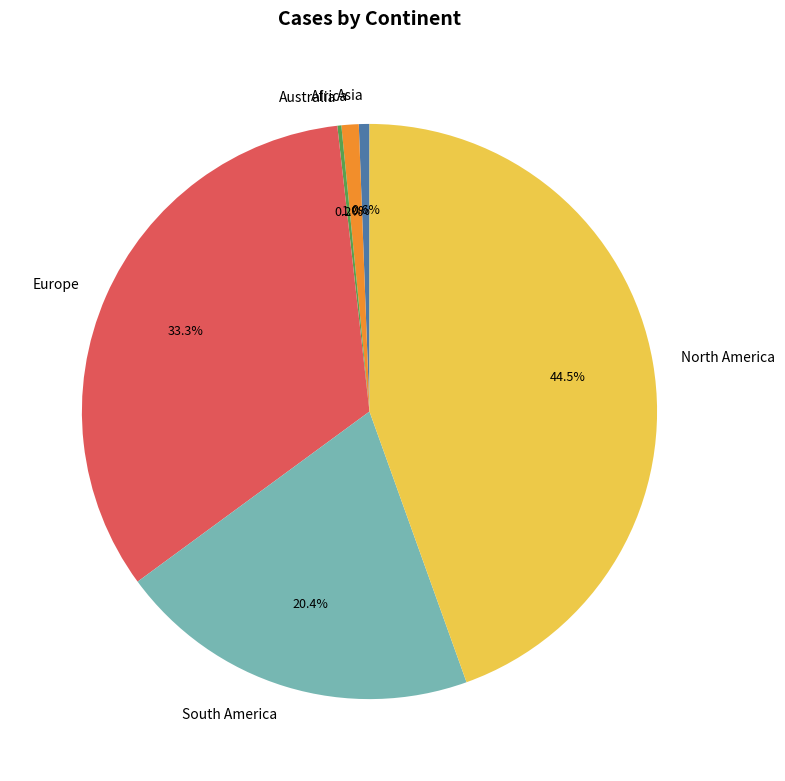

Which category has the biggest portion of the pie?

North America